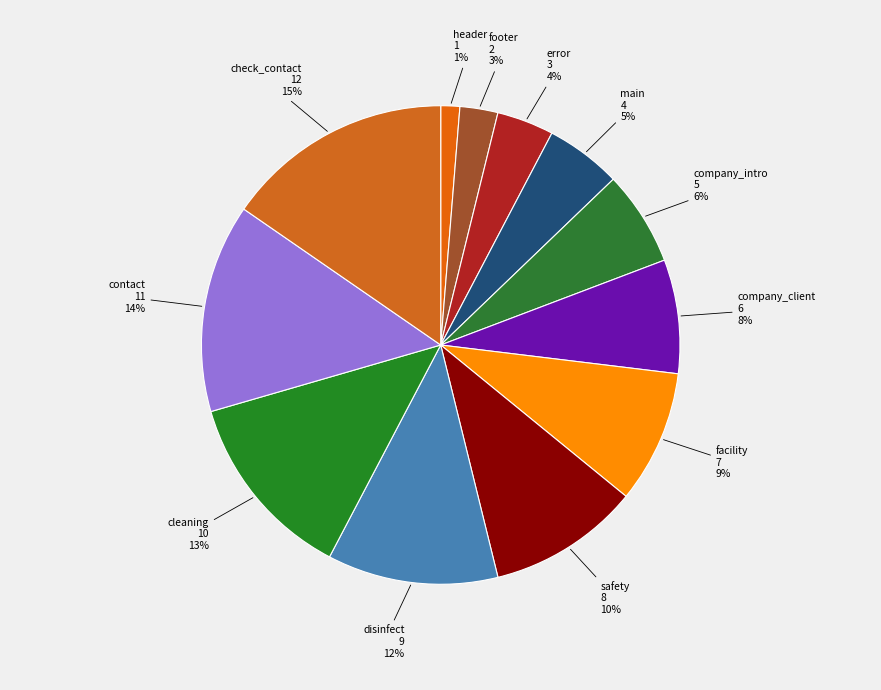

To the nearest percent, what is the difference between the largest and smallest slice percentages?

14%